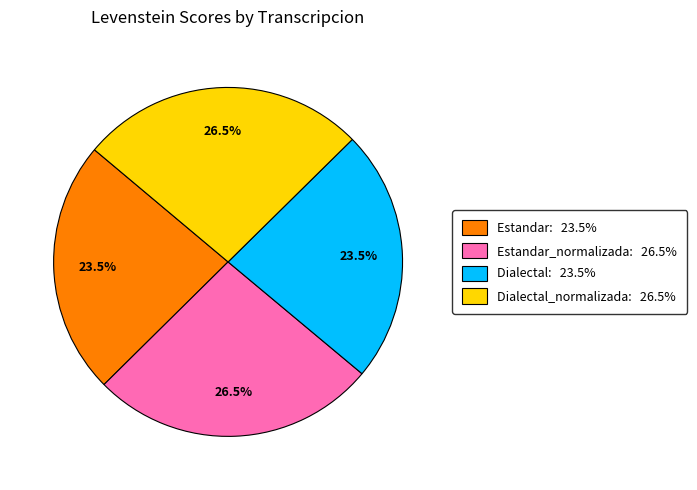

Does any single category account for the majority?

No